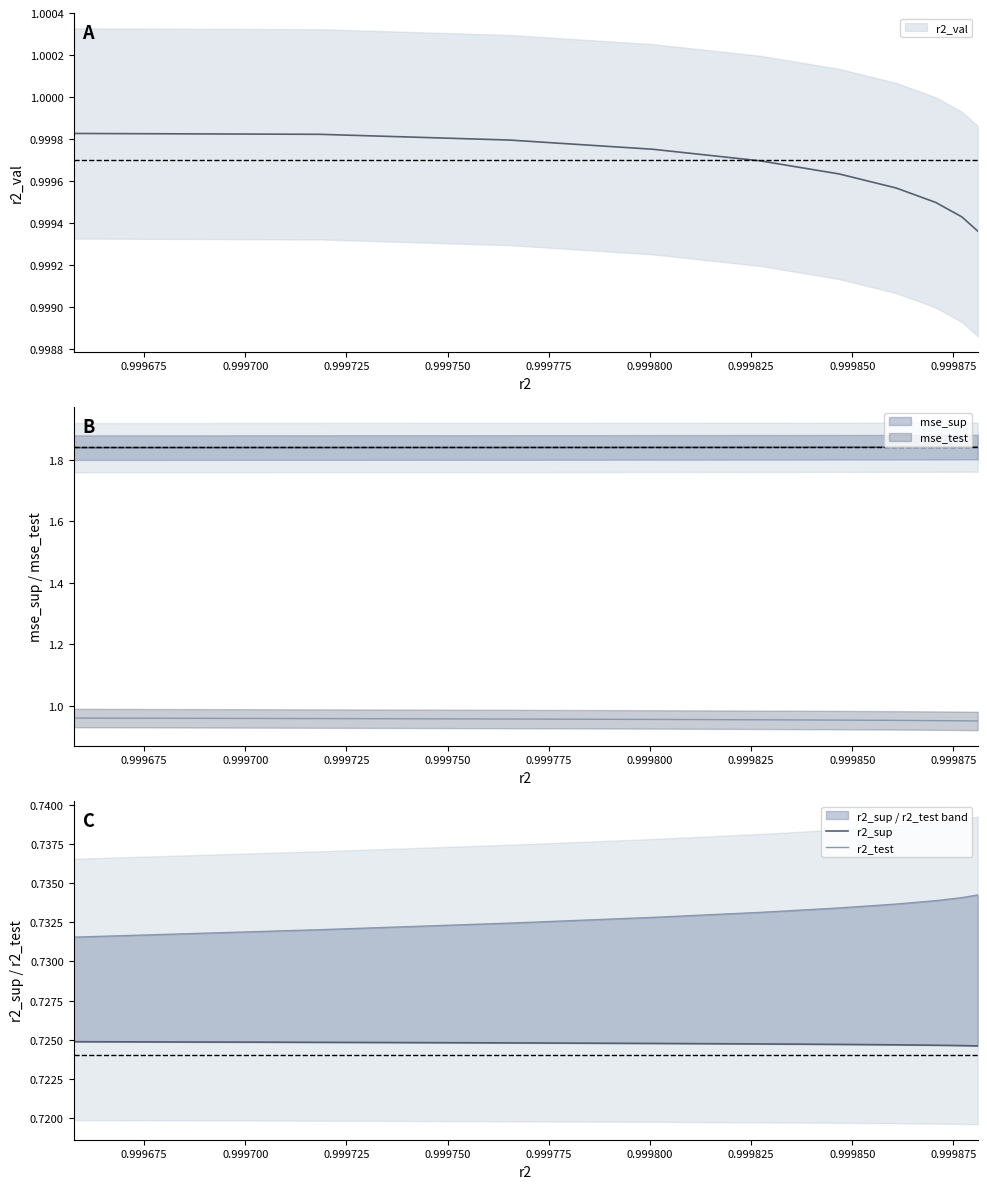

What is the sum of all r2_test values?

7.3